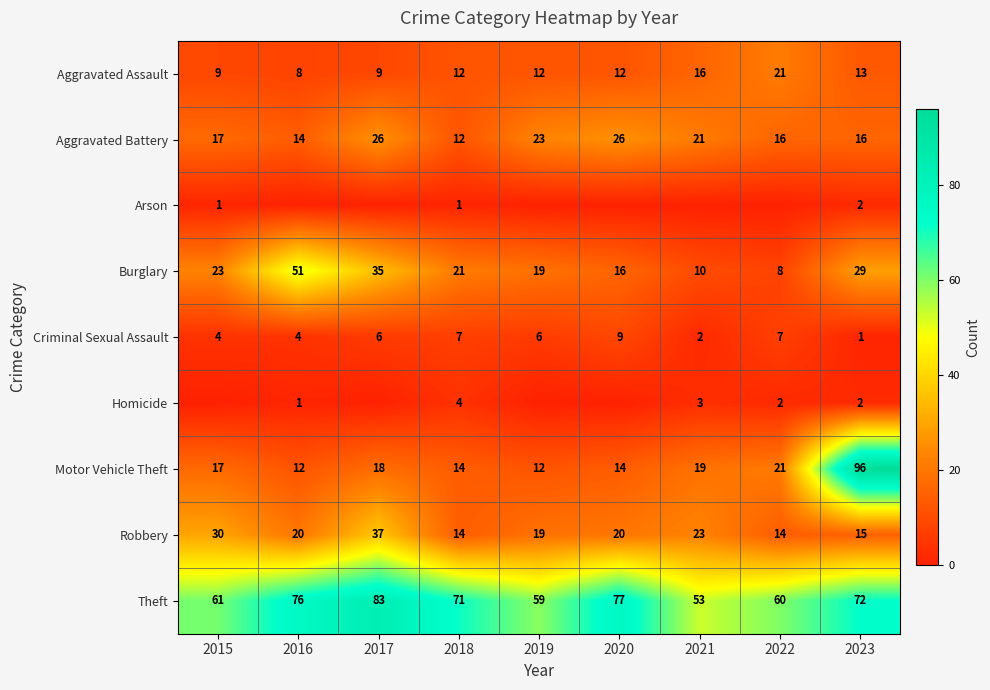

What is the difference between the Robbery values at 2015 and 2021?

7